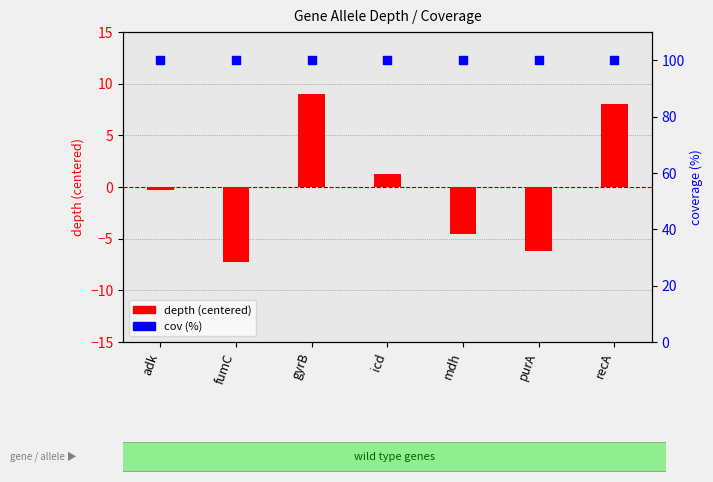

At which category is the sum across all series the highest?

gyrB